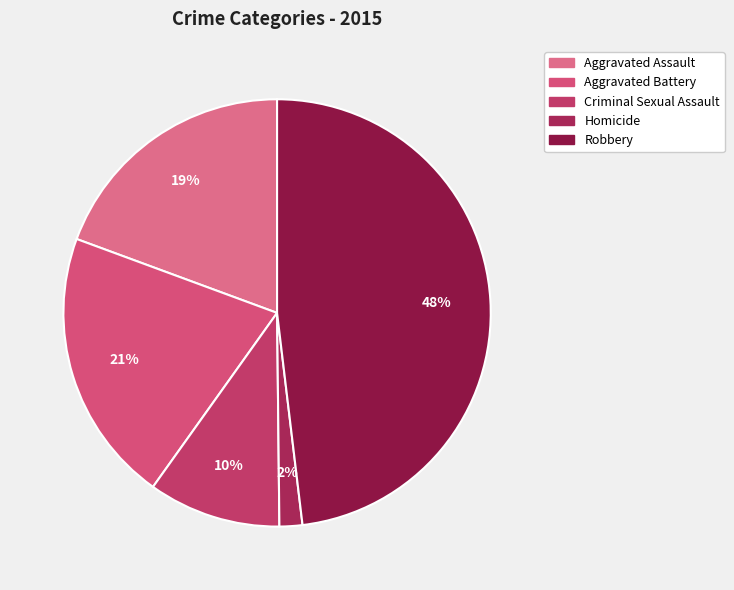

Does any single category account for the majority?

No